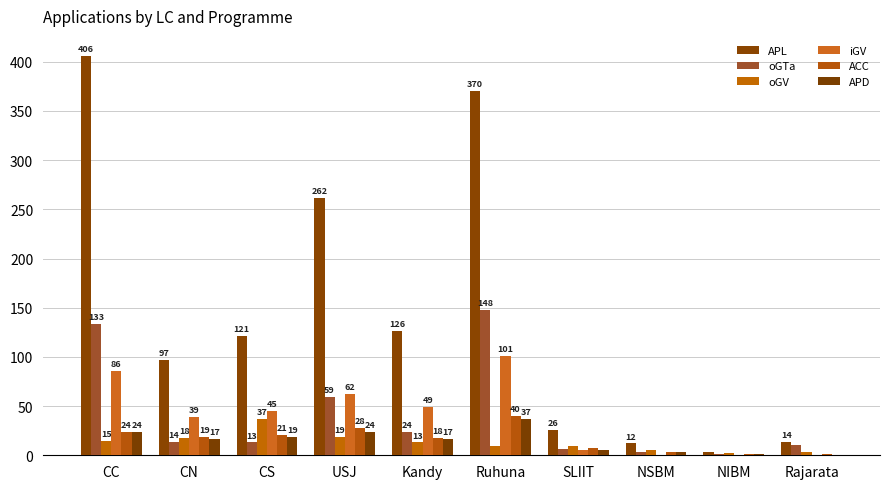

How many groups of bars are there?

10